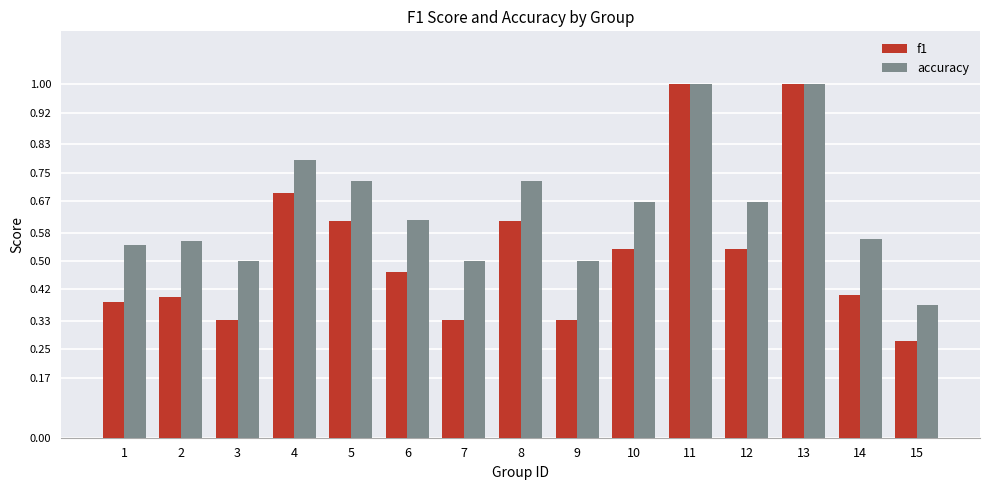

Between 9 and 15, which series saw the biggest shift?

accuracy